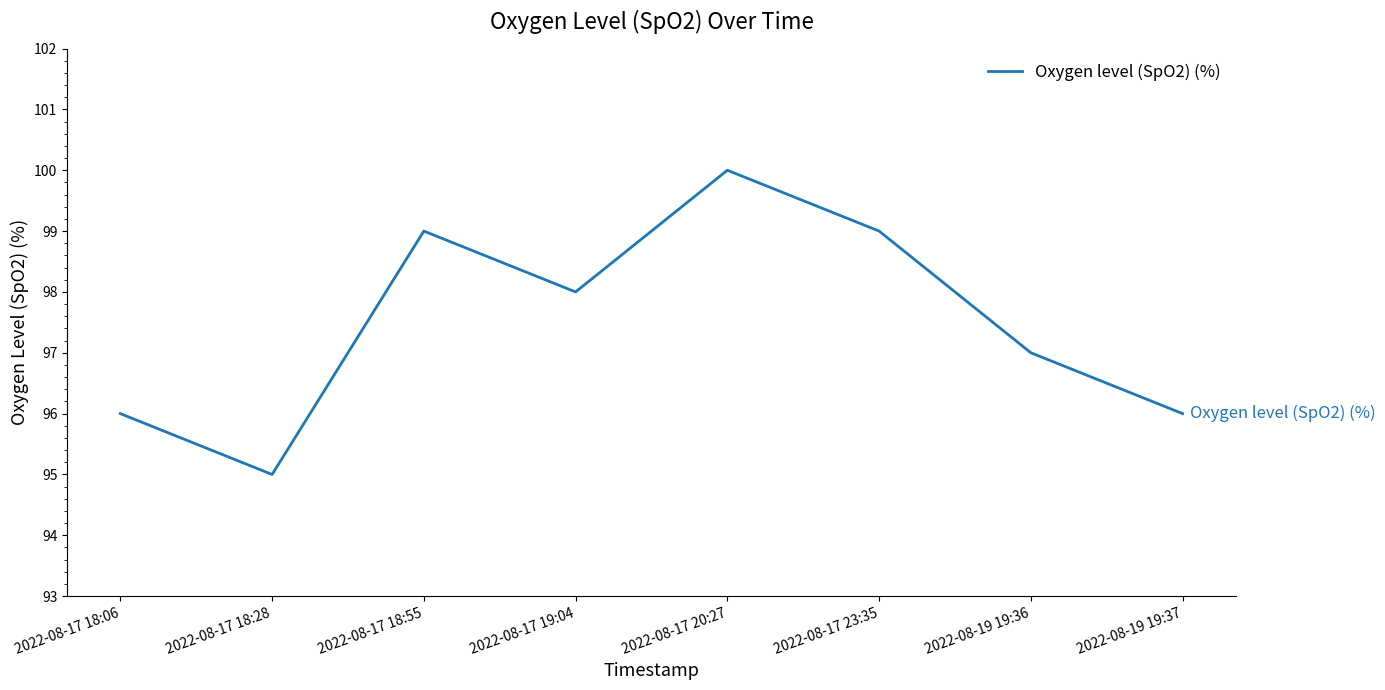

How many values are between 96 and 99?

6